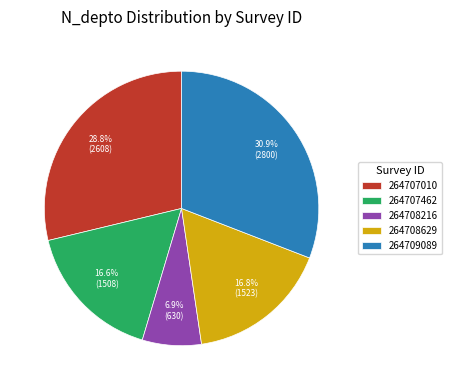

Which category has the smallest portion of the pie?

264708216